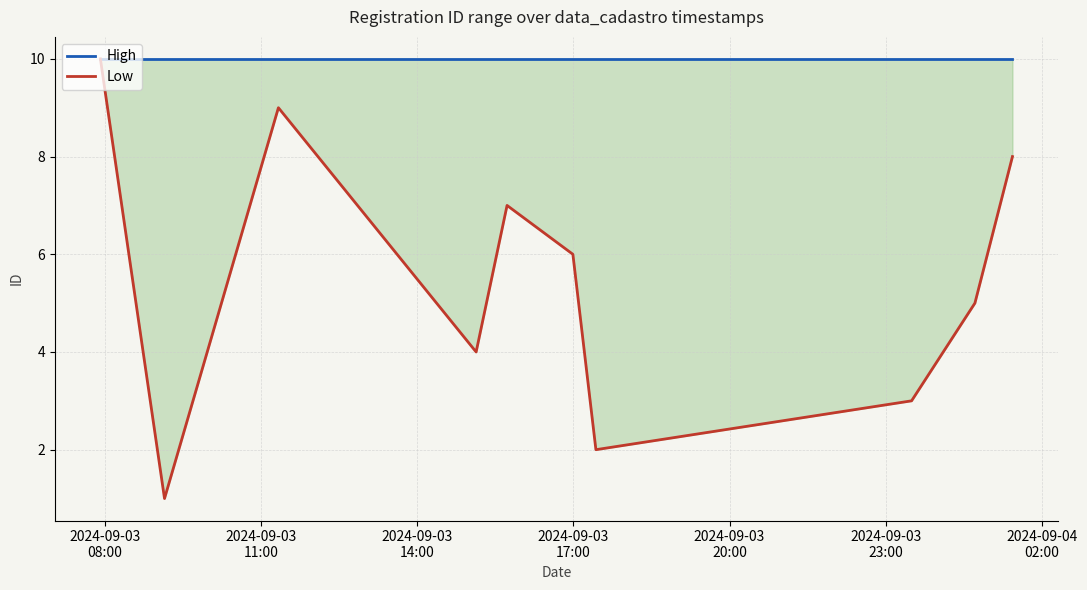

What is the value of the Low point at the 3rd from the left?

9